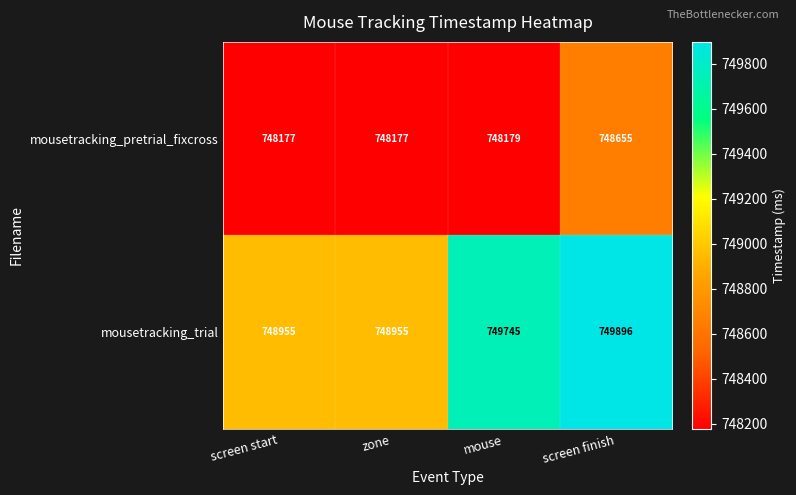

What is the average value of the mousetracking_trial series?

749388